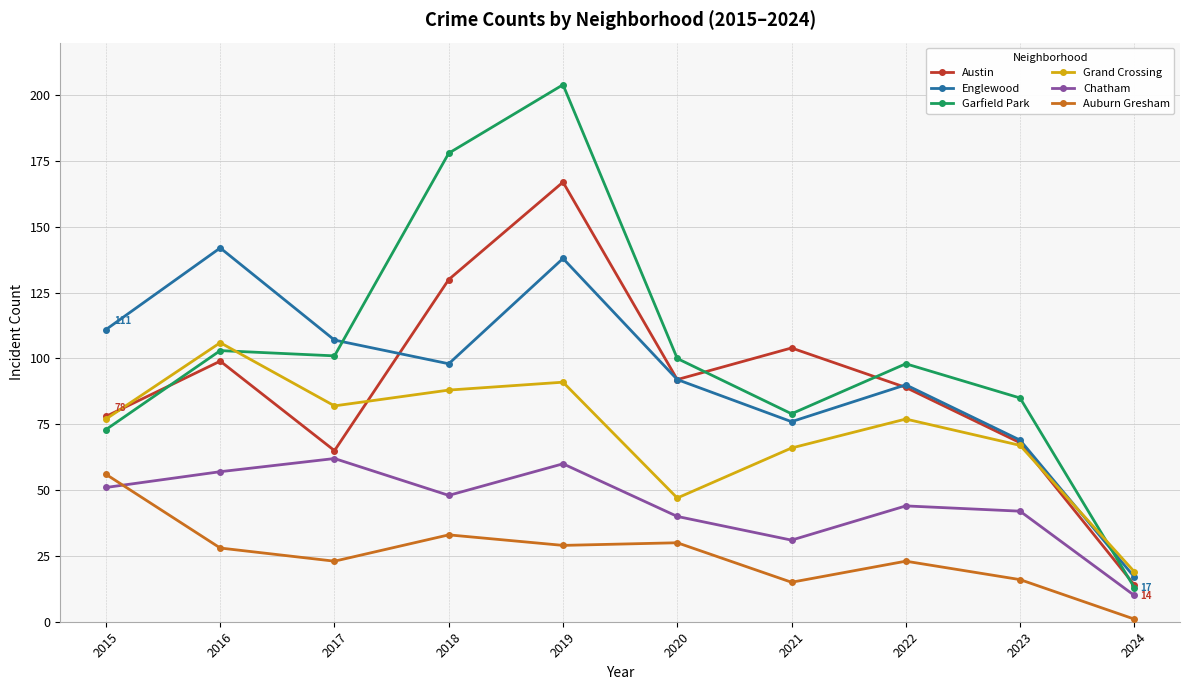

Is the value of Austin at 2020 greater than the value of Auburn Gresham at 2017?

Yes